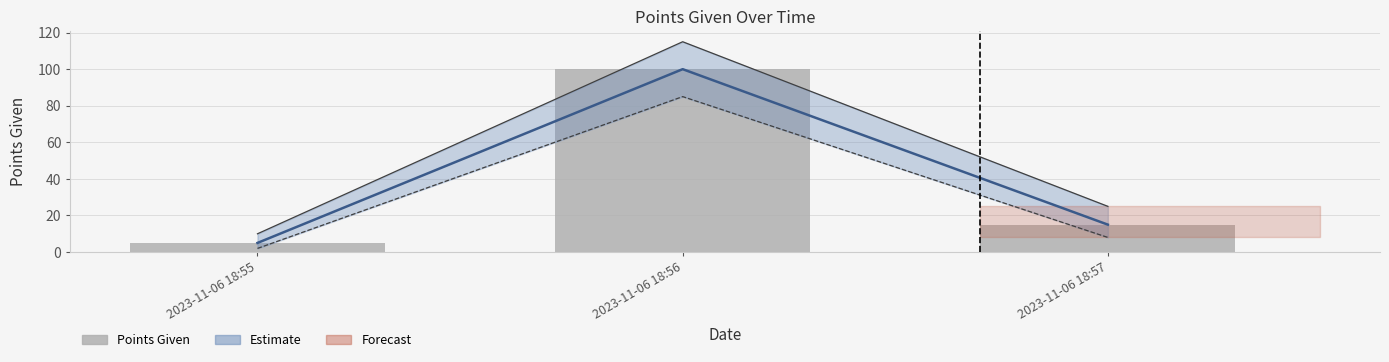

What is the minimum value shown in the chart?

5